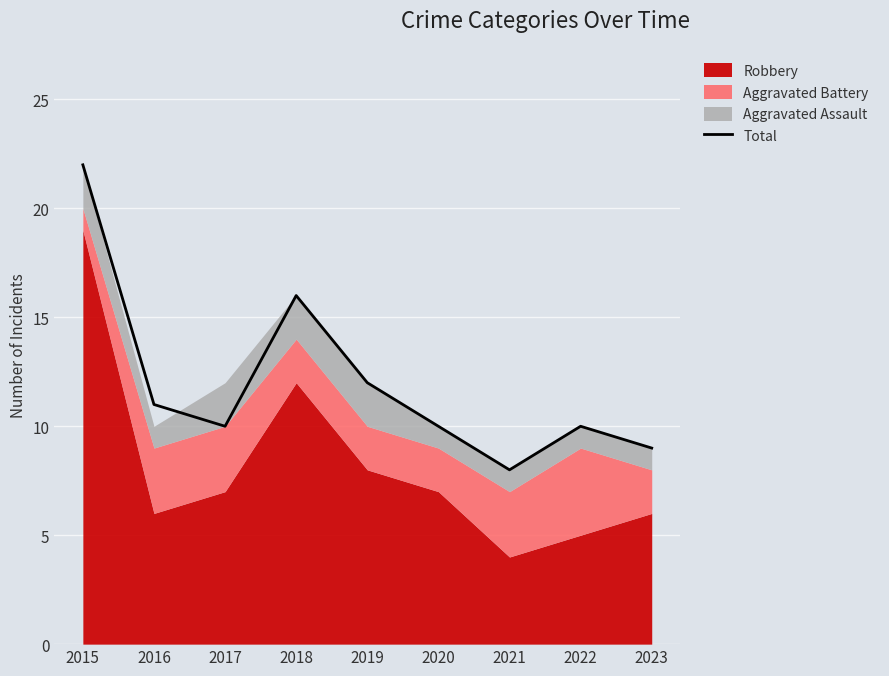

What is the smallest value displayed?

8